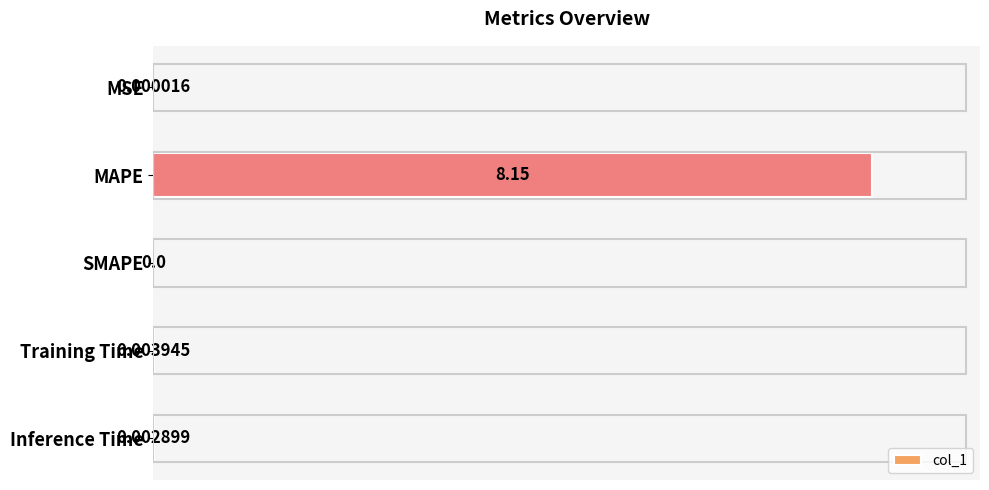

Between MAPE and MSE, which is larger?

MAPE